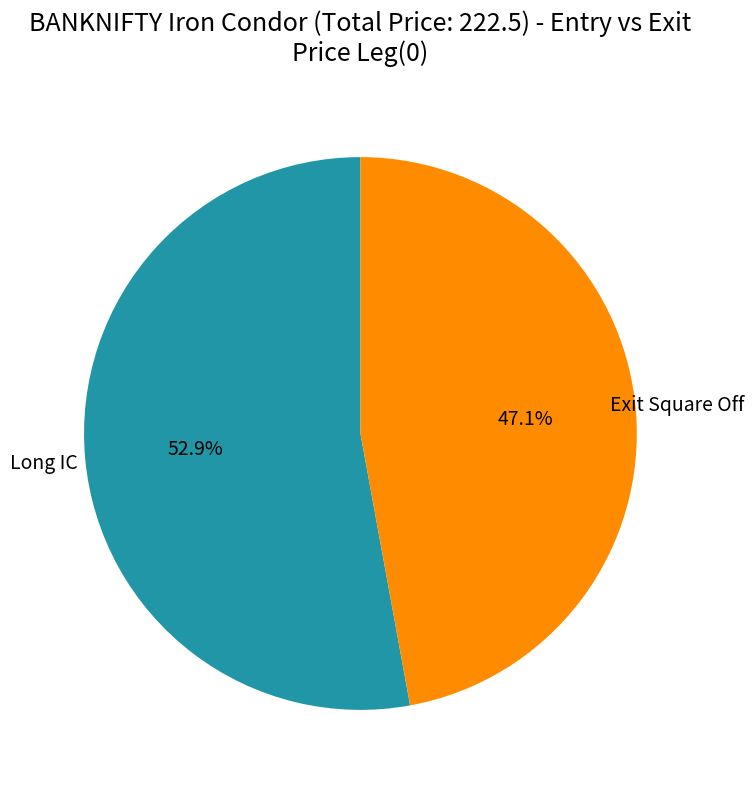

Does any single category account for the majority?

Yes